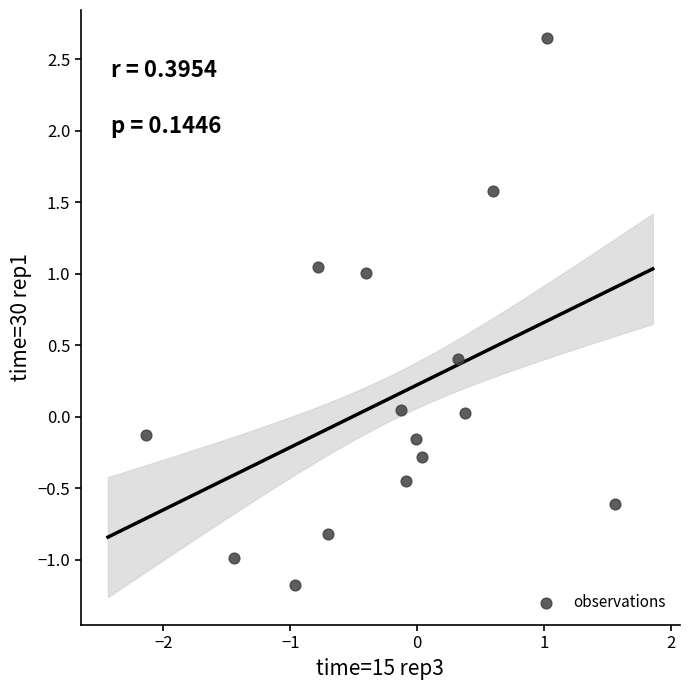

What is the range of Y values (max minus min)?

3.8